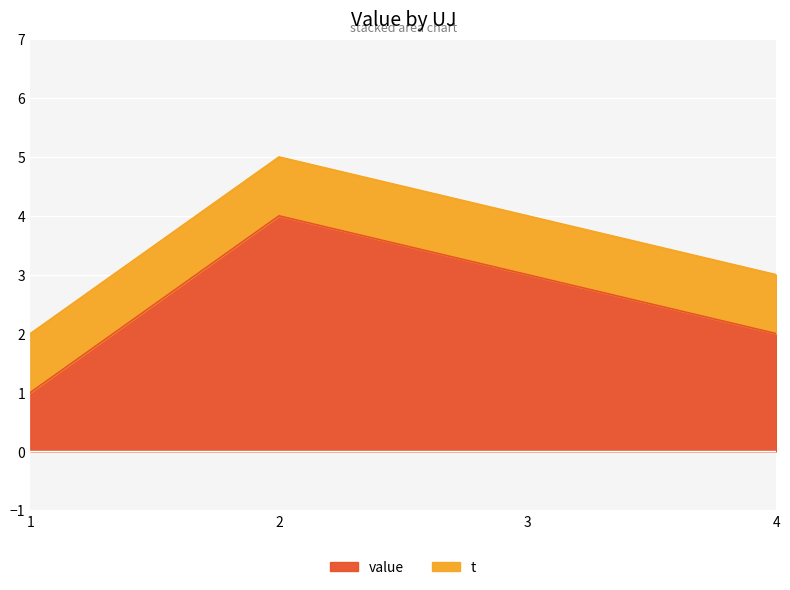

What is the minimum value shown in the chart?

1